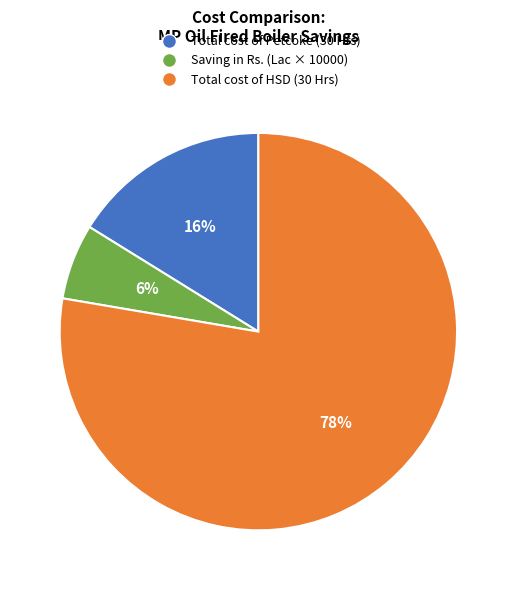

Rank the categories by value from highest to lowest.

Total cost of HSD (30 Hrs), Total cost of Petcoke (30 Hrs), Saving in Rs. (Lac × 10000)